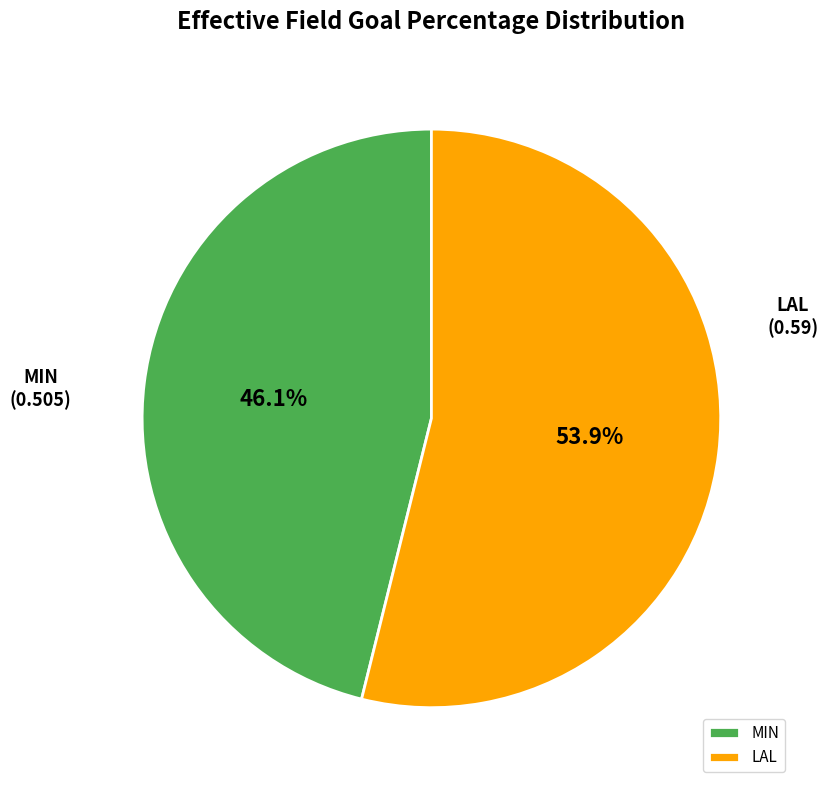

Which slice is the smallest?

MIN